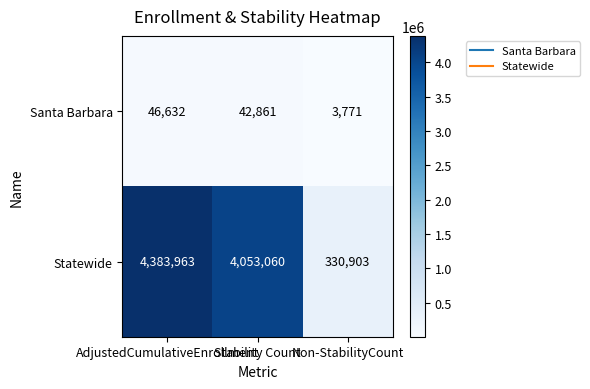

How many distinct data groups are displayed?

2